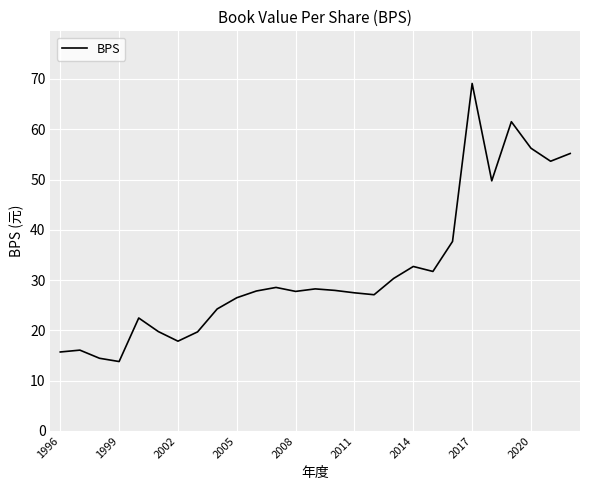

What is the minimum value shown in the chart?

13.8